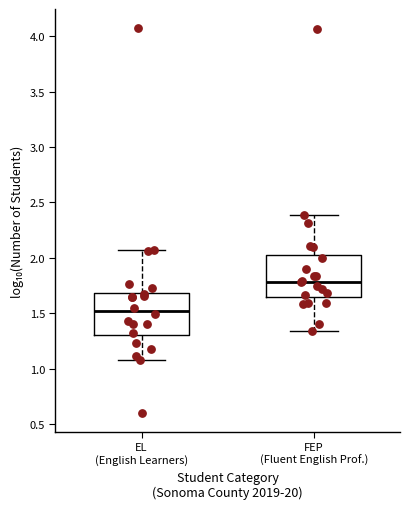

Where is the upper edge of the box for EL (English Learners) on the y-axis? The values are not printed on the chart, so give them approximately, as read against the axis.

1.70